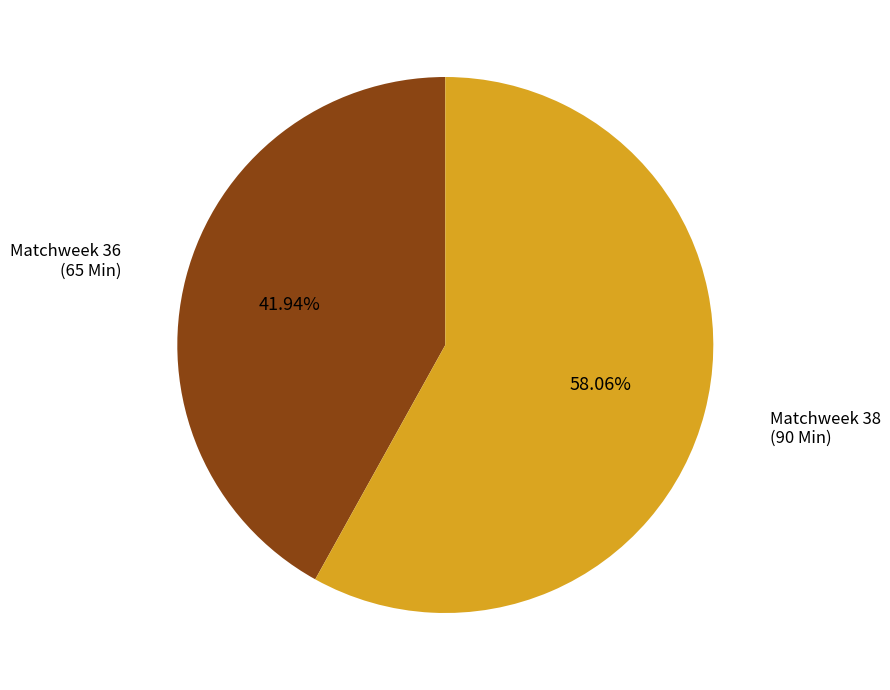

Is there any slice that represents more than half of the pie?

Yes